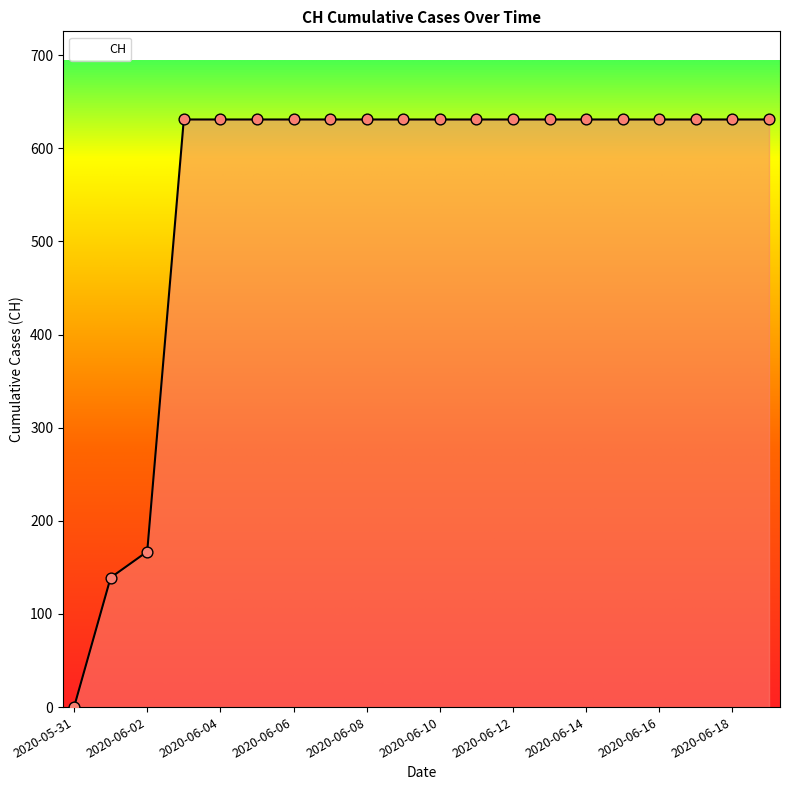

What is the maximum value shown in the chart?

631